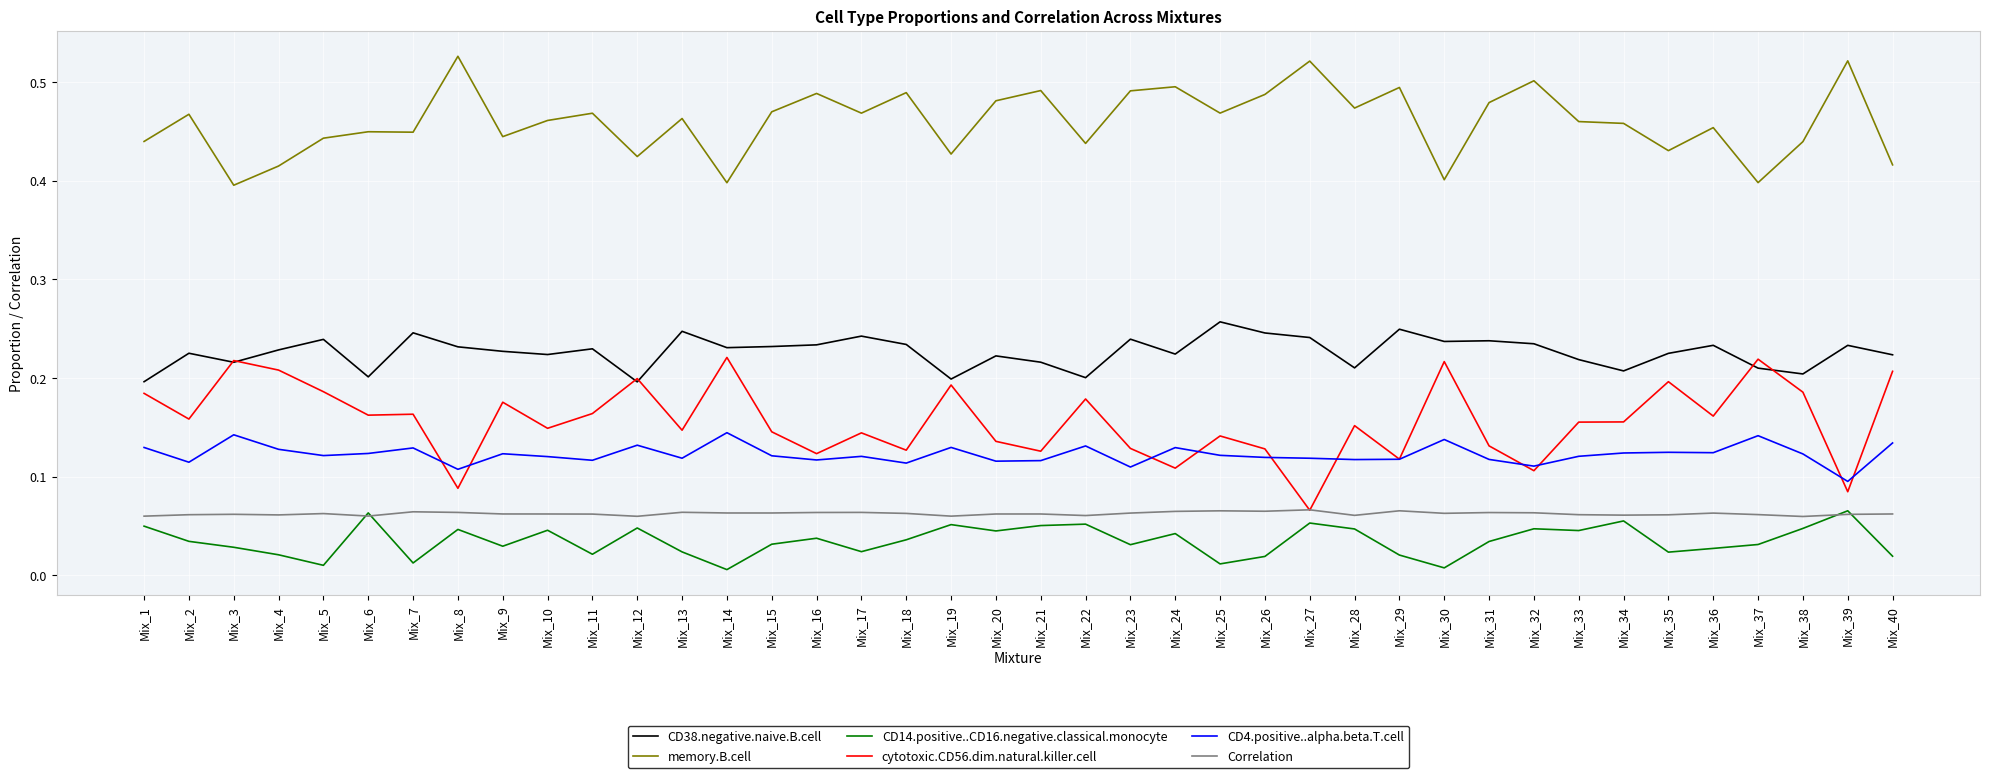

How many series are shown in this chart?

6